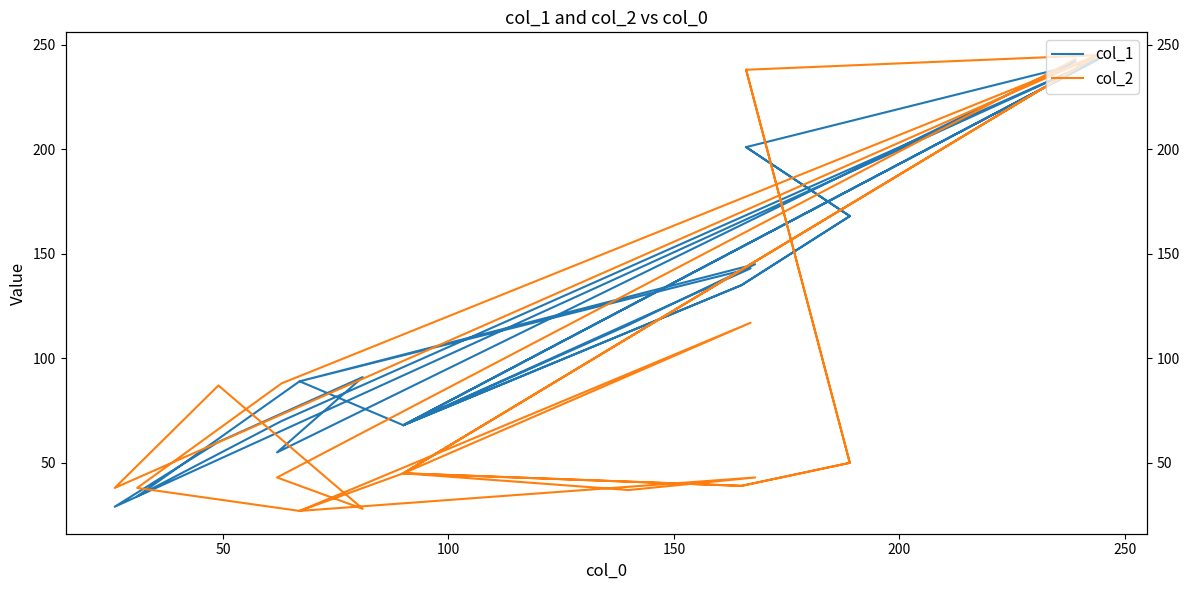

The value of col_1 at 24 is 346. True or false?

False